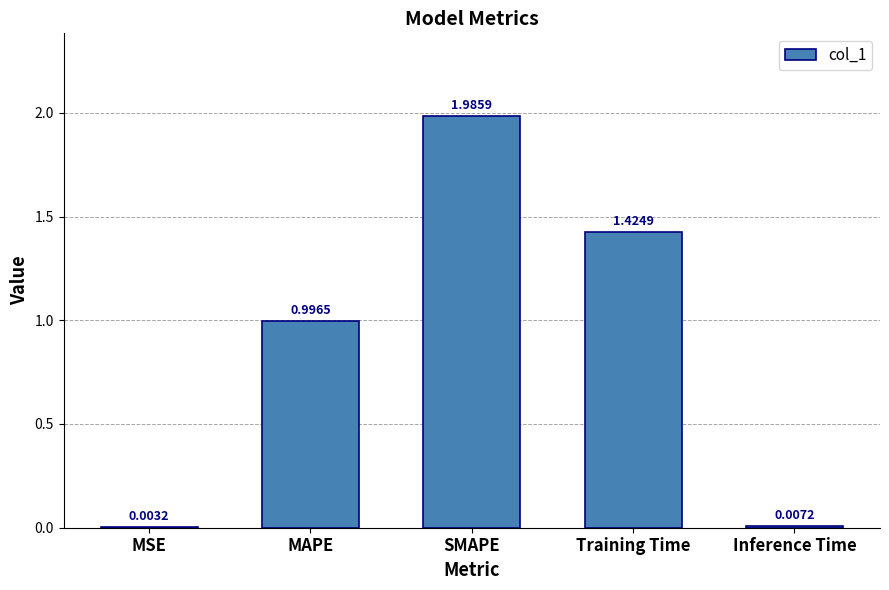

What is the sum of all values?

4.4